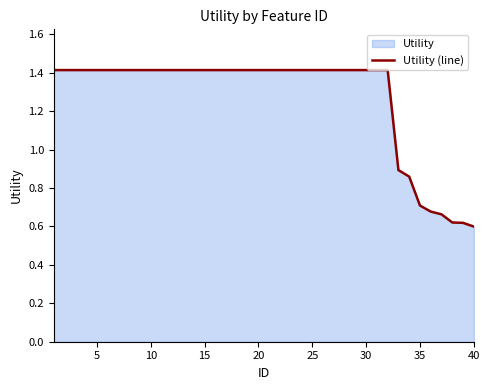

What is the average value?

1.3